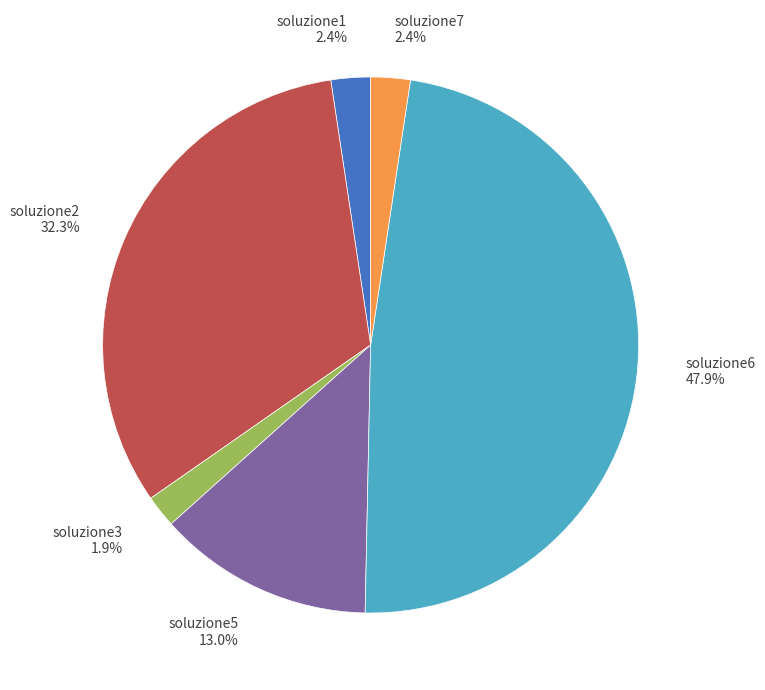

Count the number of slices in the pie.

6